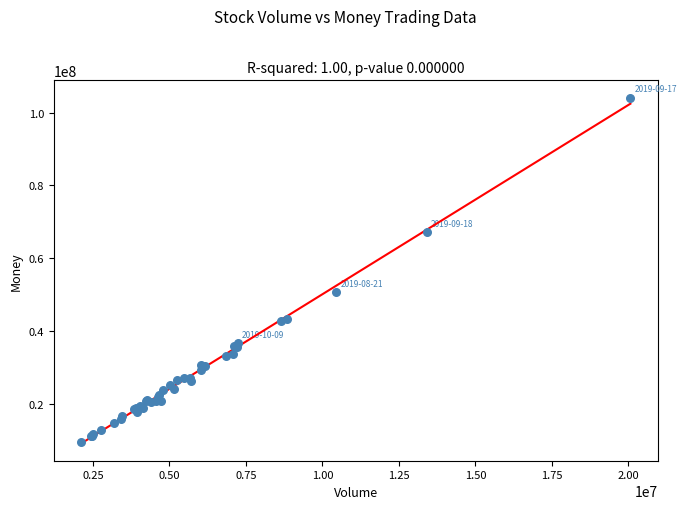

What Y value in the scatter plot is closest to 56813195?

50662062